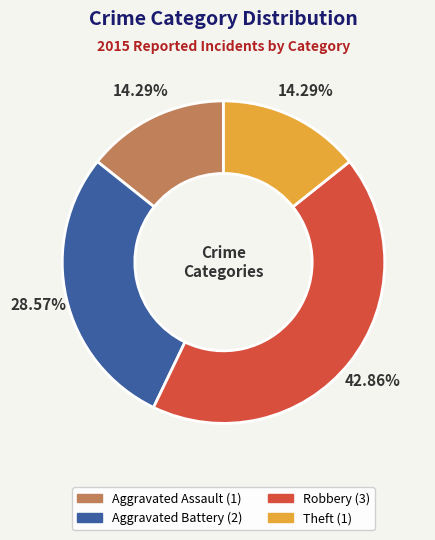

Which slice is the largest?

Robbery